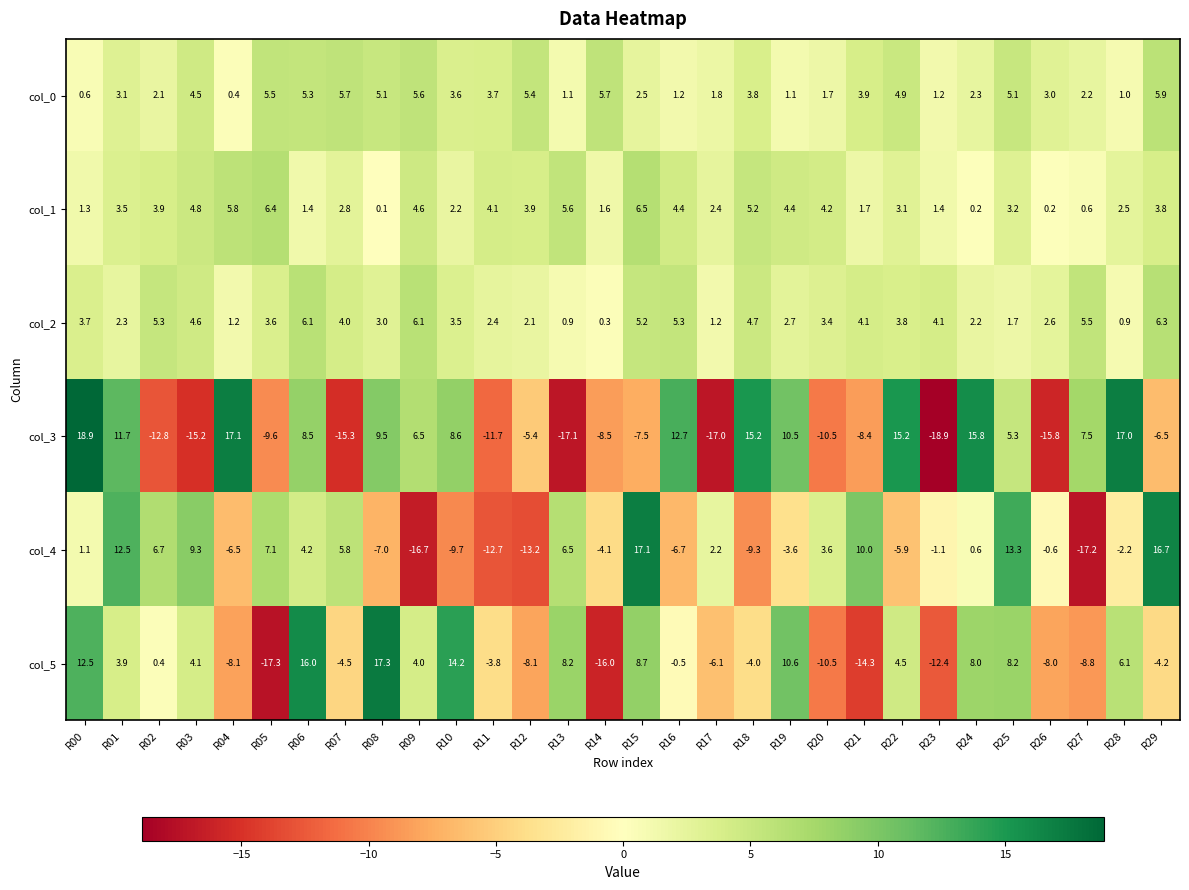

Which series has the largest total across all categories?

col_2